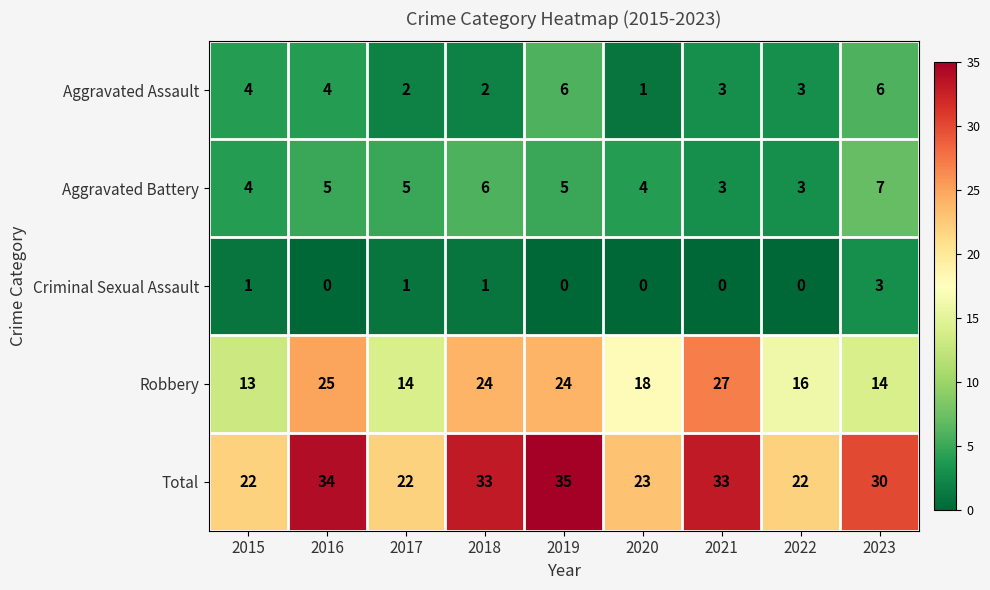

What is the sum of all Robbery values?

175